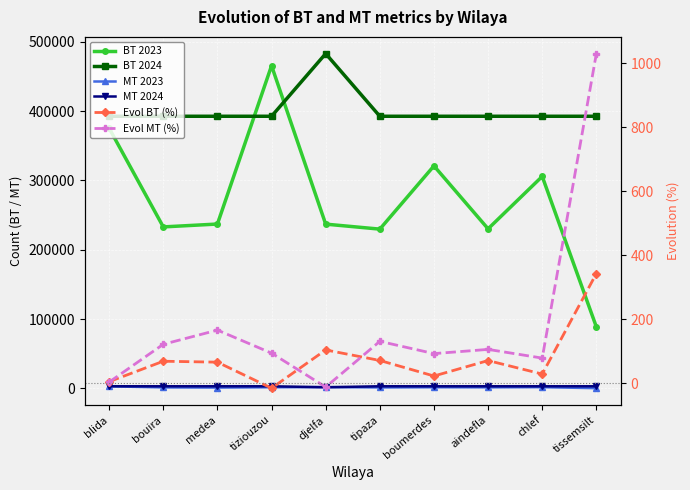

Where is the first local maximum for Evol MT (%)?

medea